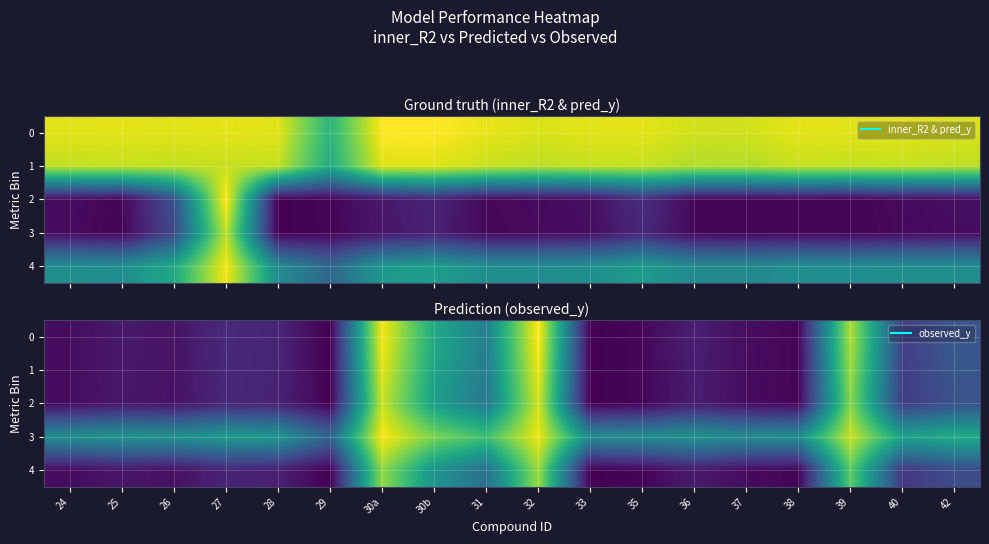

Is it true that 0 equals 0.2 at 40?

True